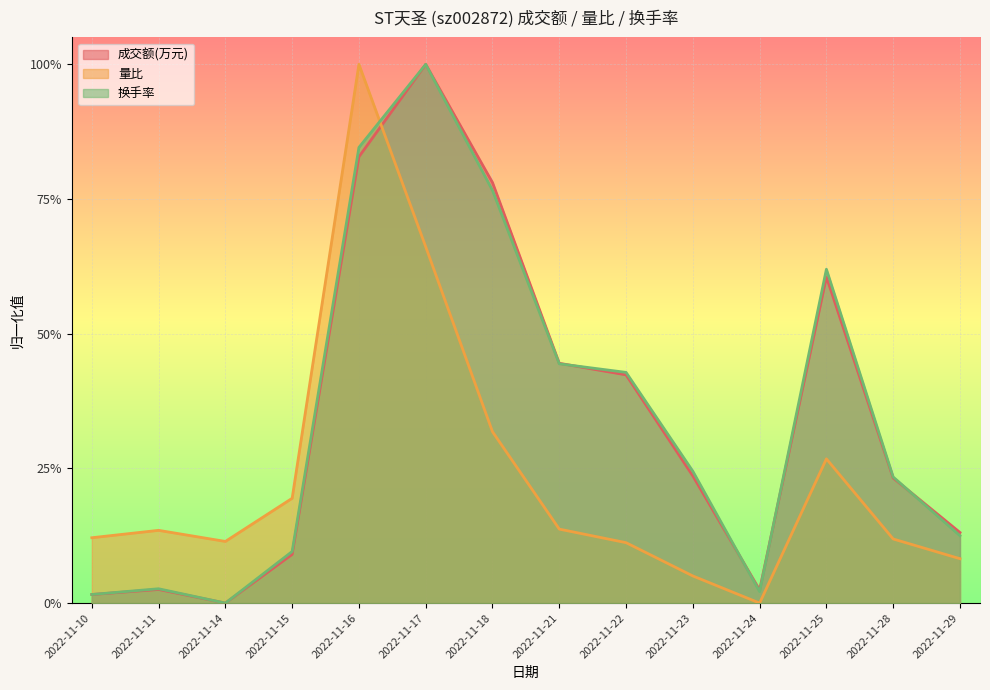

How many values in 成交额(万元) are above zero?

13